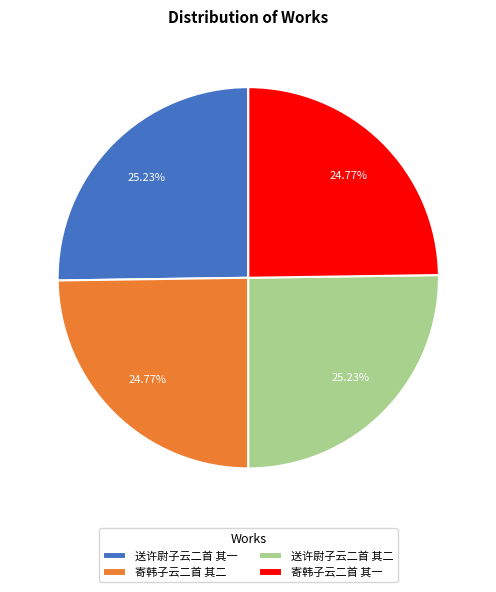

What portion of the pie excludes 送许尉子云二首 其一?

74.8%